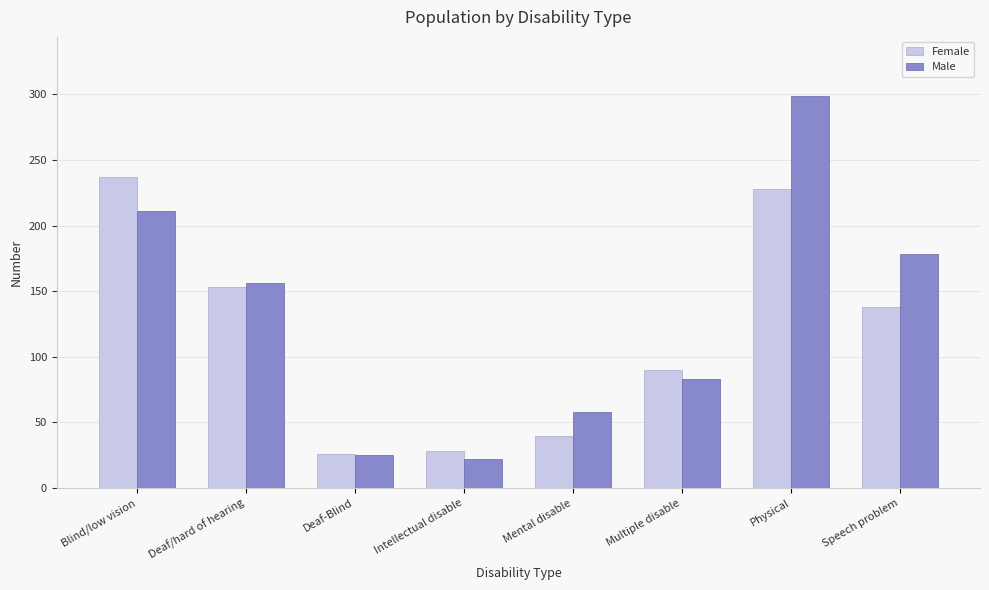

Where does the Male series first go above 156?

Blind/low vision